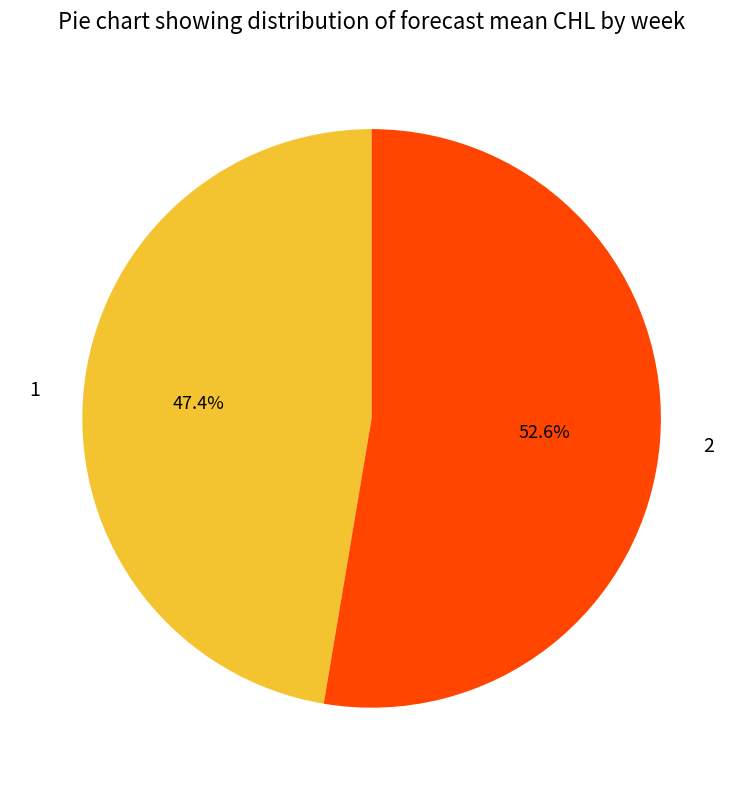

Which slice is the smallest?

1